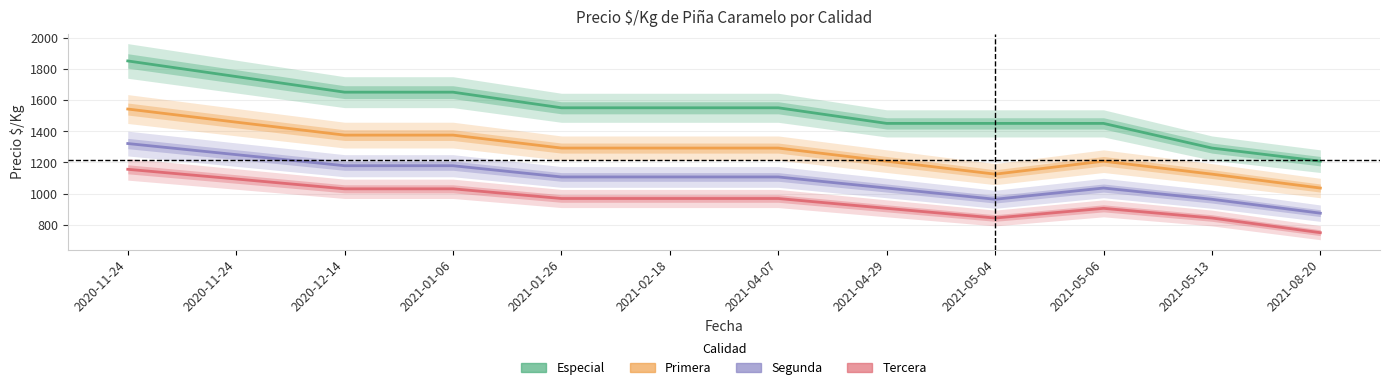

What is the minimum value shown in the chart?

750